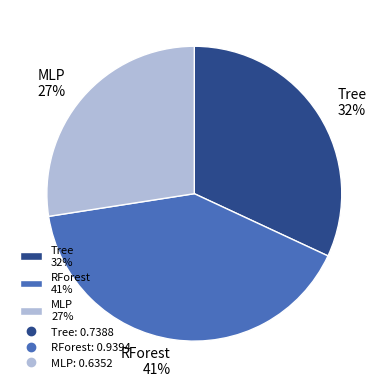

How many slices are in this pie chart?

3